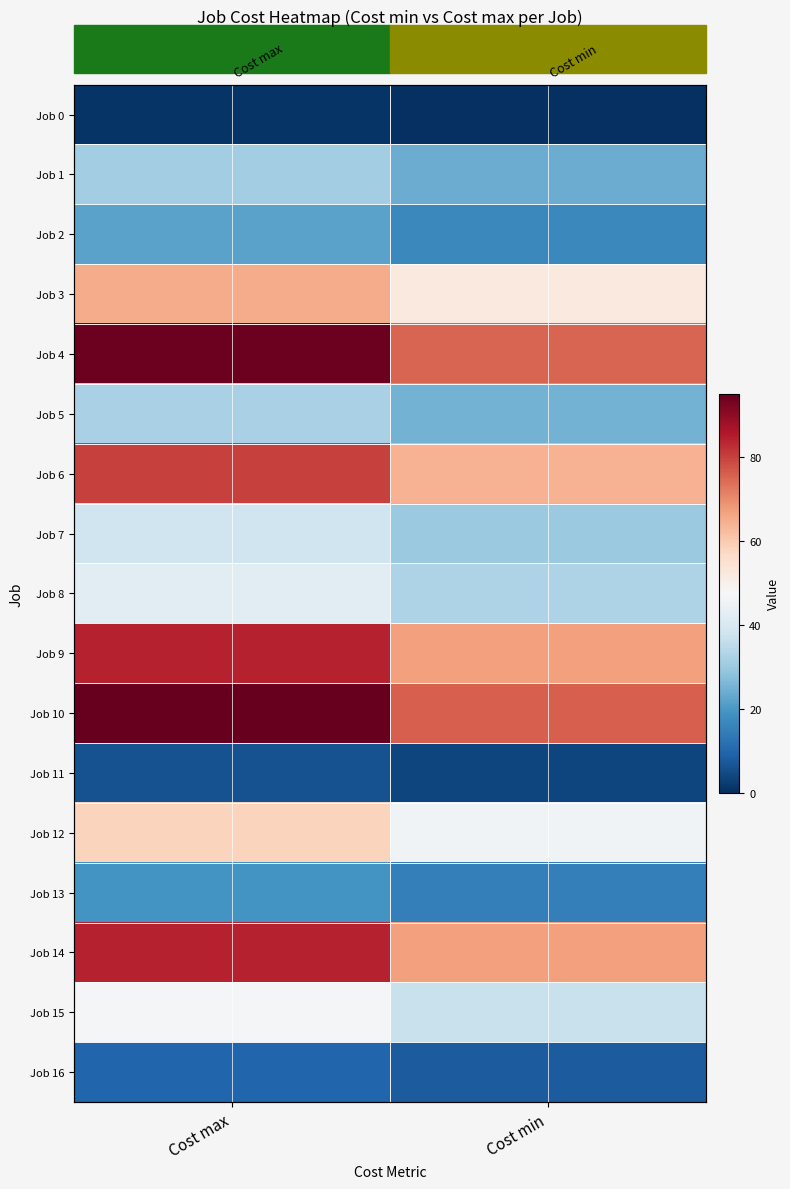

Which series changed the most between Cost max and Cost min?

Job 4